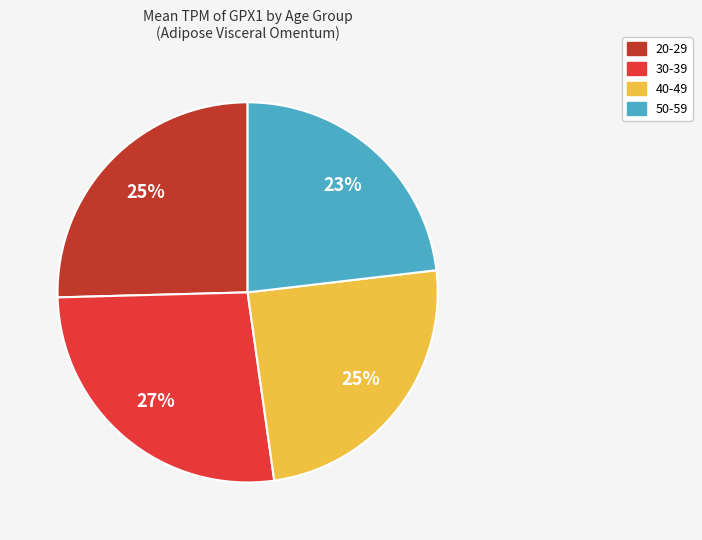

True or false: 30-39 accounts for 31% of the total.

False